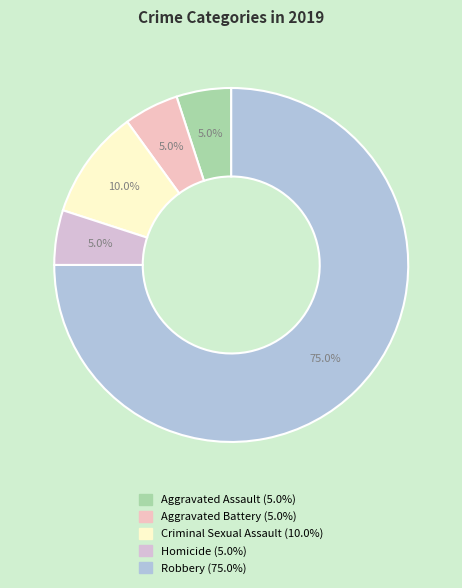

Between Aggravated Battery and Aggravated Assault, which is larger?

Aggravated Battery